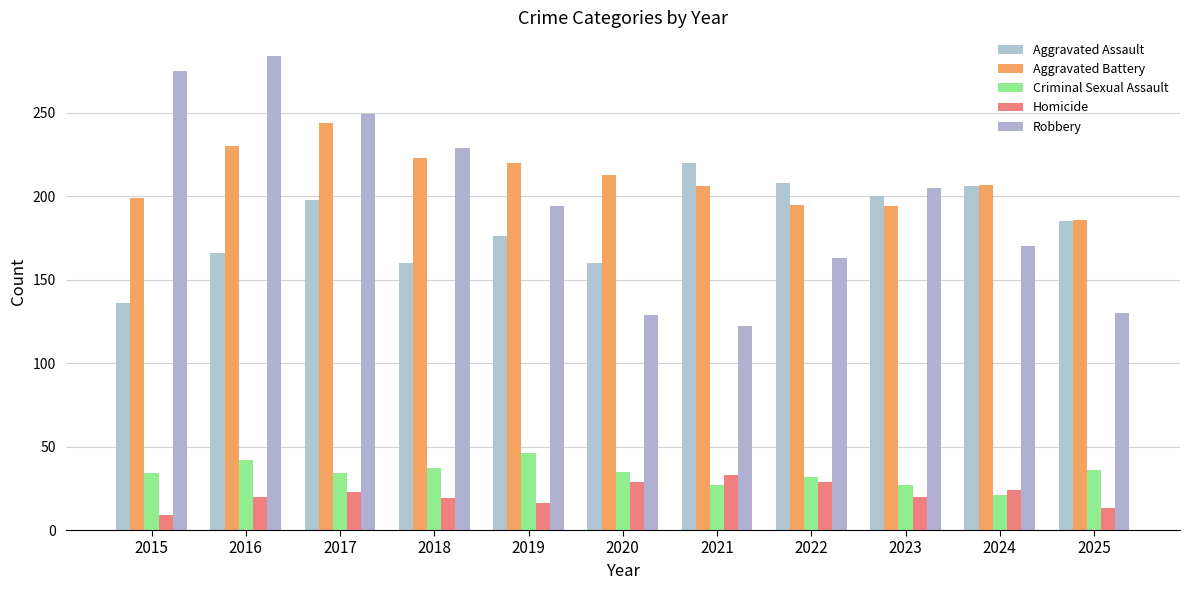

What is the sum of the Robbery values at 2019 and 2025?

324